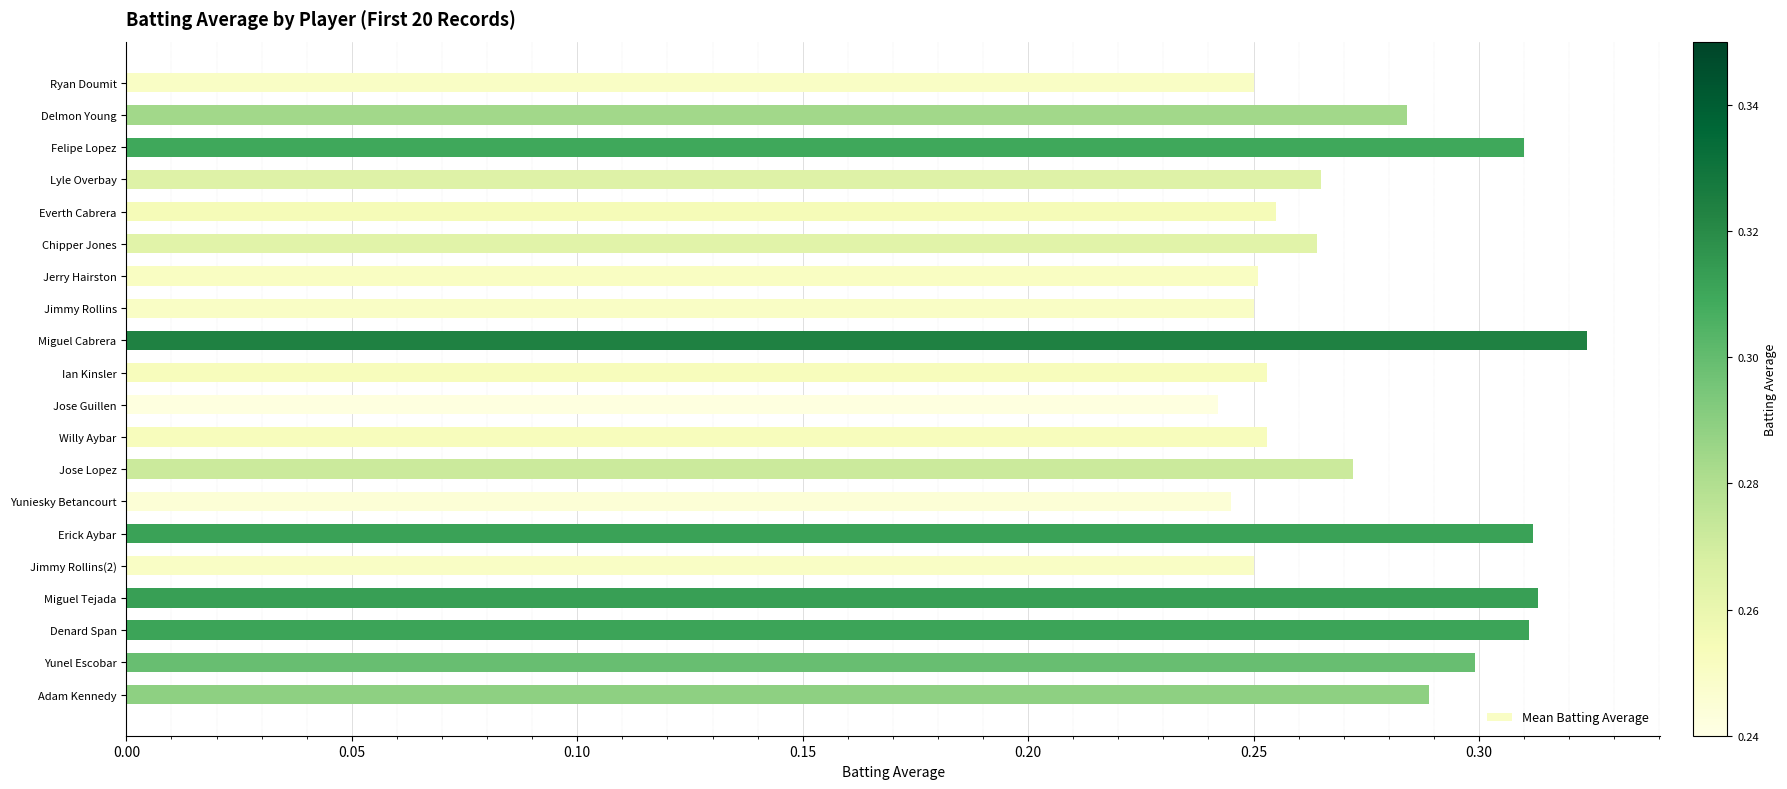

At which label is the value closest to 0?

Jose Guillen